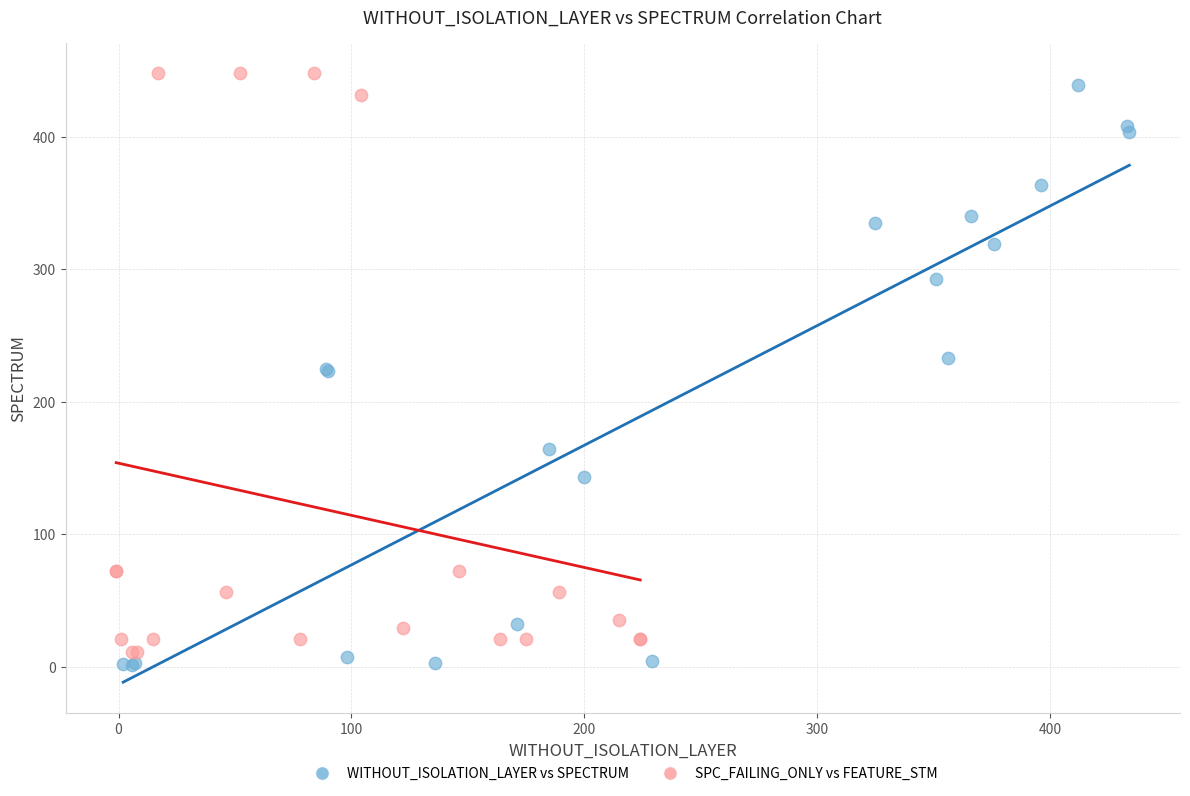

What are all the series names shown in the legend?

WITHOUT_ISOLATION_LAYER vs SPECTRUM, SPC_FAILING_ONLY vs FEATURE_STM